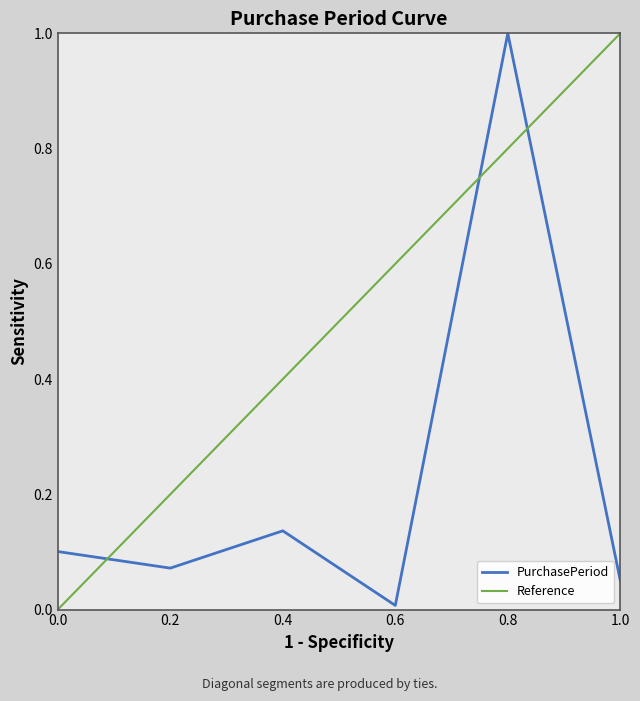

What is the value of the 2nd point from the left?

0.1